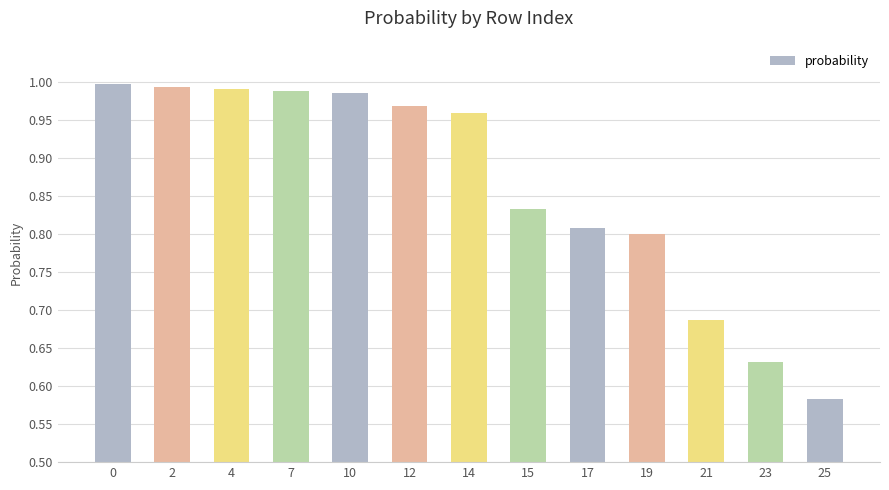

Is it true that the value at 17 is 0.8?

True